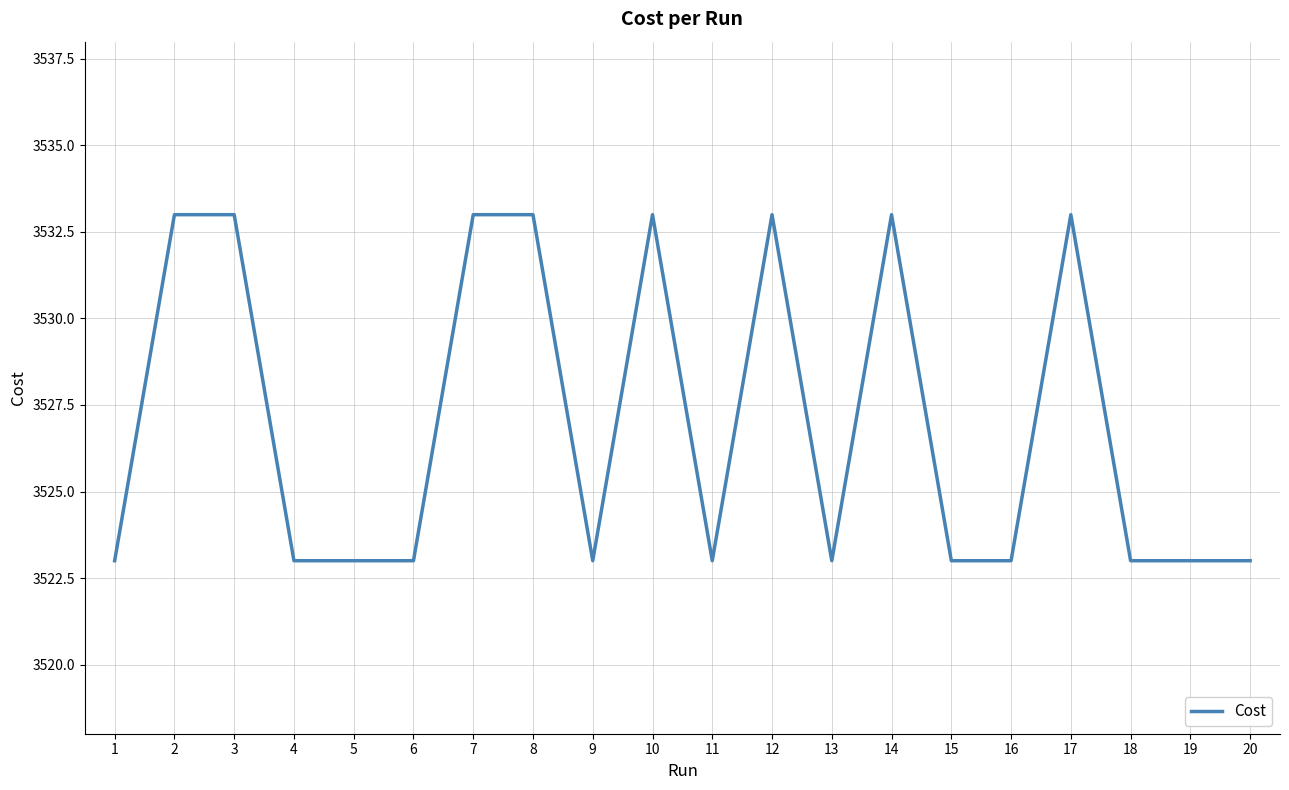

What is the maximum value shown in the chart?

3533.0